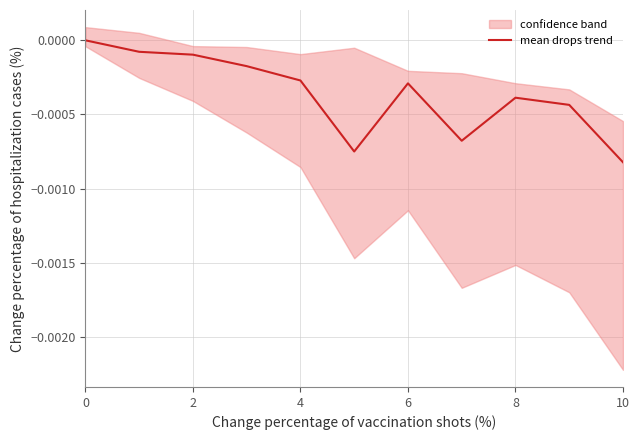

Is it true that mean drops trend equals 0.0 at 0?

True